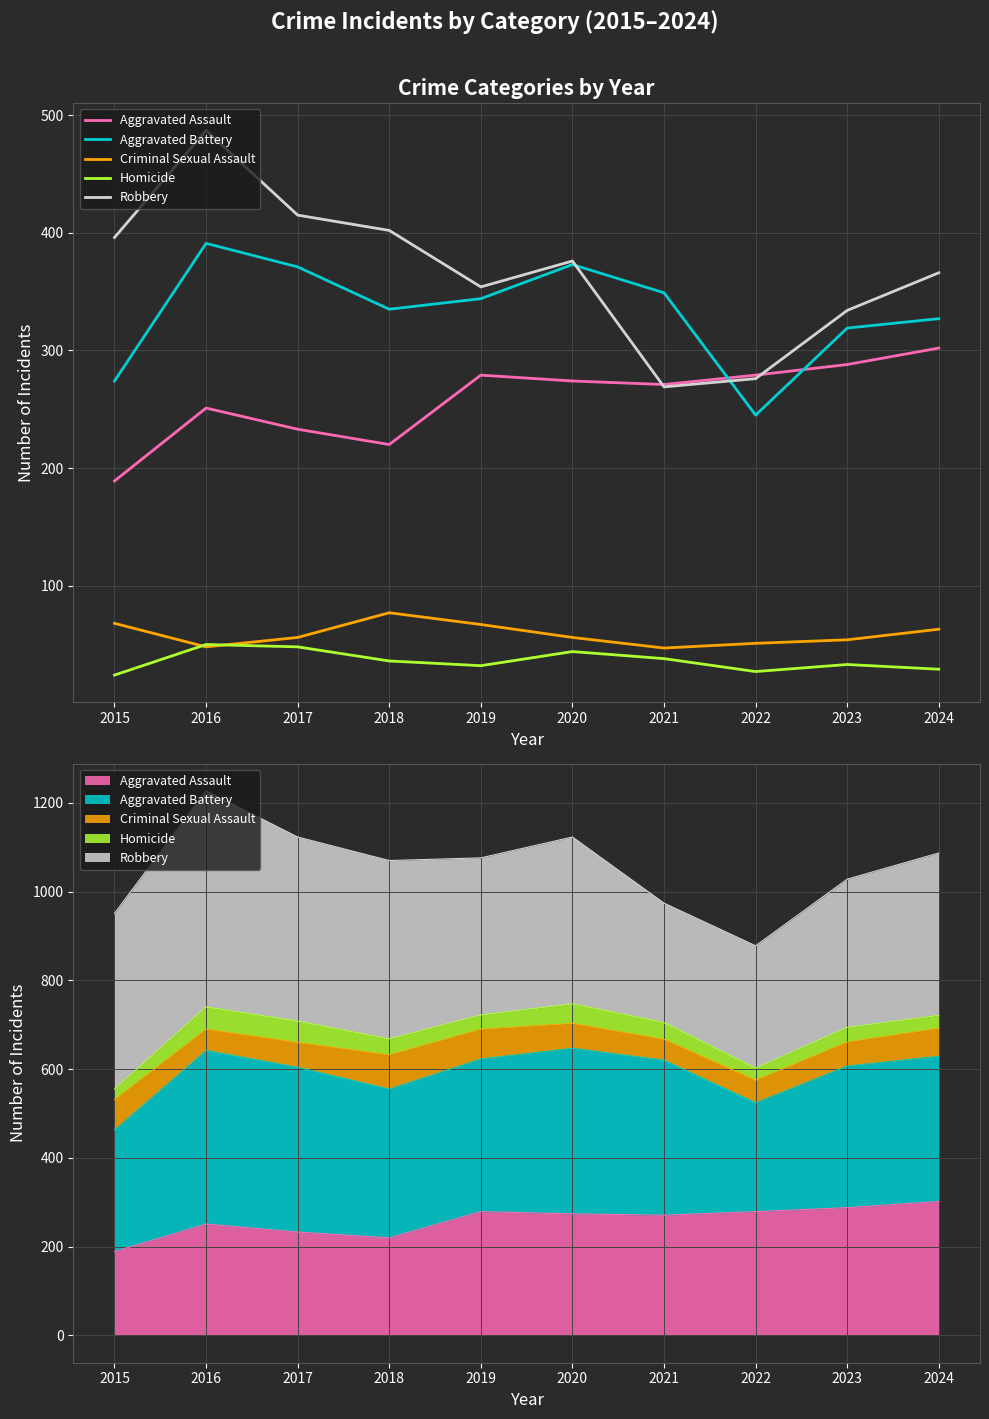

Reading left to right, list all the values displayed in this chart.

Aggravated Assault: 2015=189	2016=251	2017=233	2018=220	2019=279	2020=274	2021=271	2022=279	2023=288	2024=302
Aggravated Battery: 2015=274	2016=391	2017=371	2018=335	2019=344	2020=373	2021=349	2022=245	2023=319	2024=327
Criminal Sexual Assault: 2015=68	2016=48	2017=56	2018=77	2019=67	2020=56	2021=47	2022=51	2023=54	2024=63
Homicide: 2015=24	2016=50	2017=48	2018=36	2019=32	2020=44	2021=38	2022=27	2023=33	2024=29
Robbery: 2015=396	2016=487	2017=415	2018=402	2019=354	2020=376	2021=269	2022=276	2023=334	2024=366